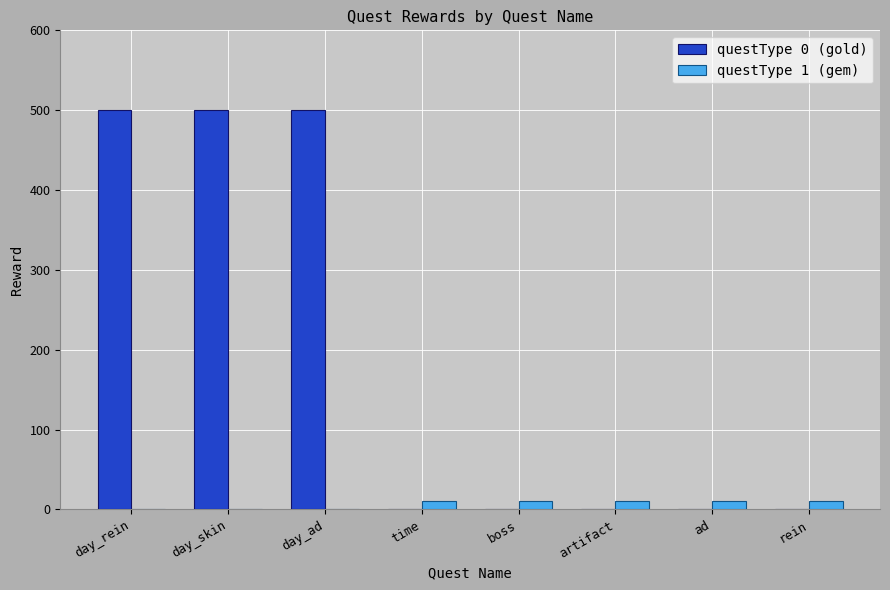

What is the total value across all series at day_skin?

500